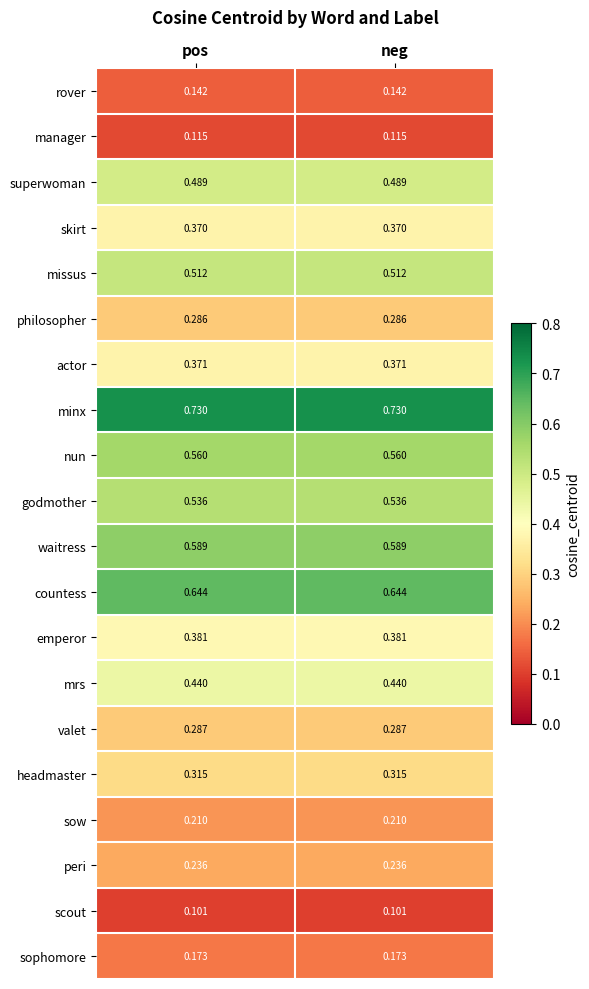

Rank the series by their maximum value, from lowest to highest.

scout, manager, rover, sophomore, sow, peri, philosopher, valet, headmaster, skirt, actor, emperor, mrs, superwoman, missus, godmother, nun, waitress, countess, minx